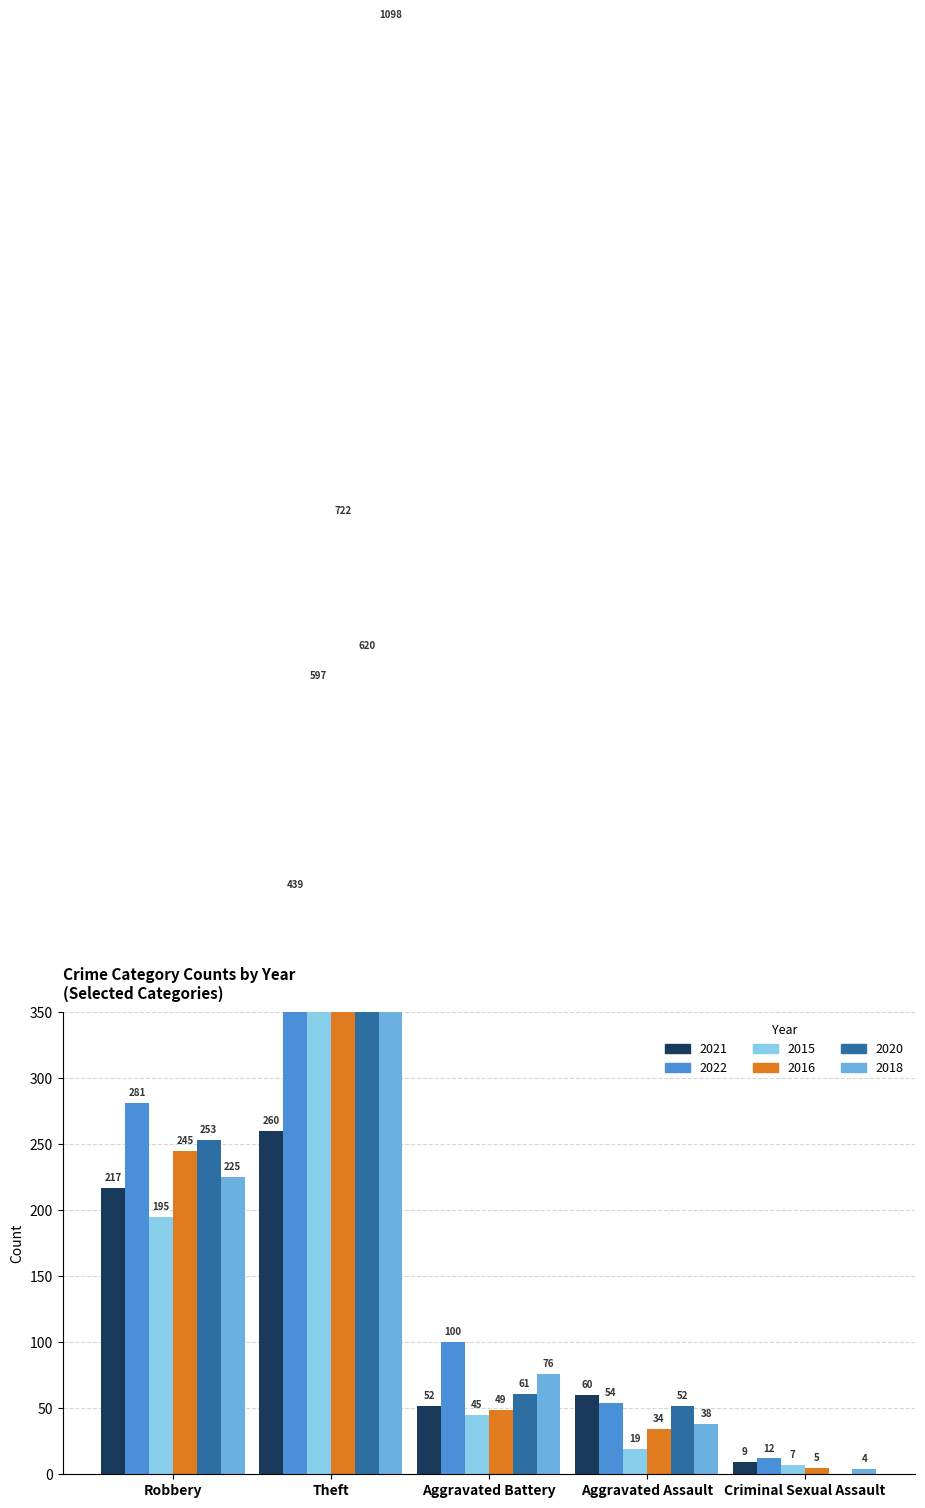

The value of 2022 at Arson is 5. True or false?

False